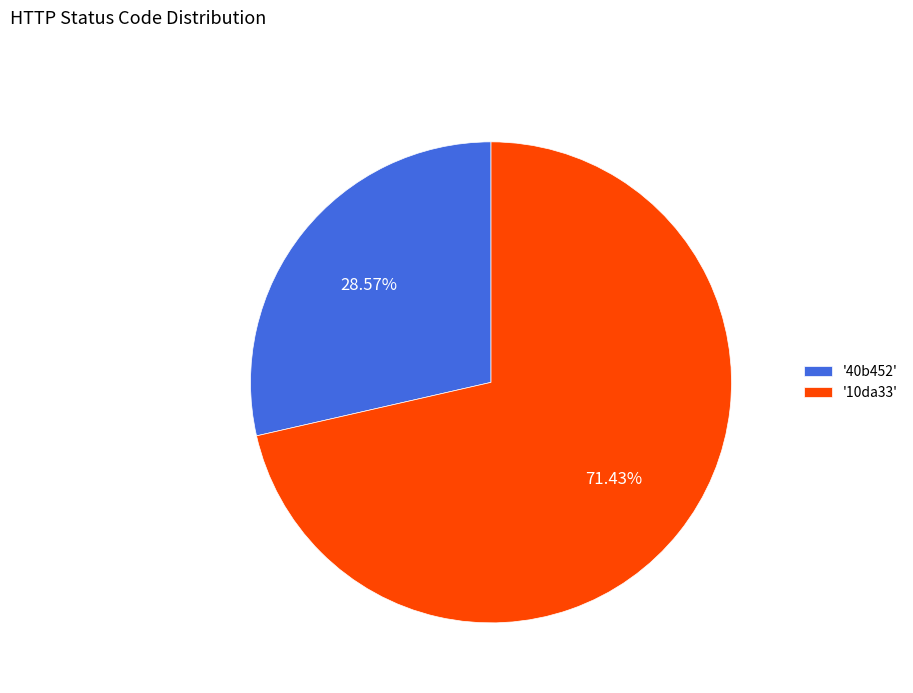

Rank the categories by value from lowest to highest.

'40b452', '10da33'